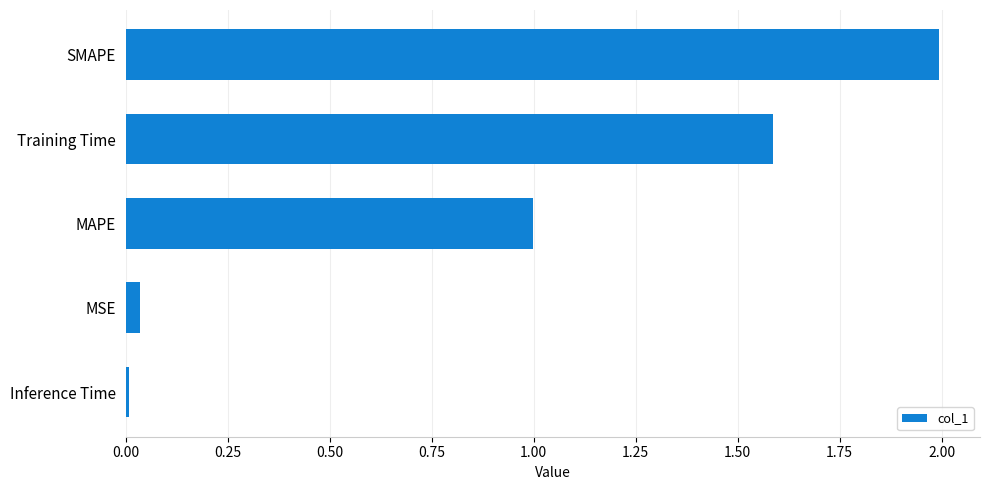

What is the change in value from MAPE to Training Time?

+0.6